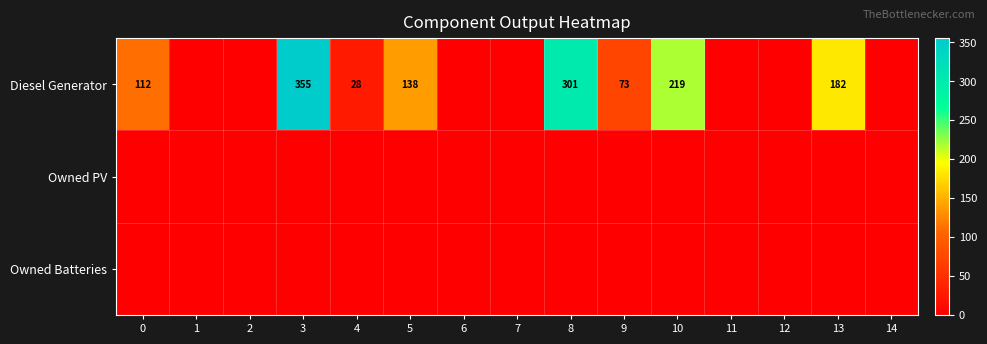

What is the sum of the Diesel Generator values at 8 and 4?

329